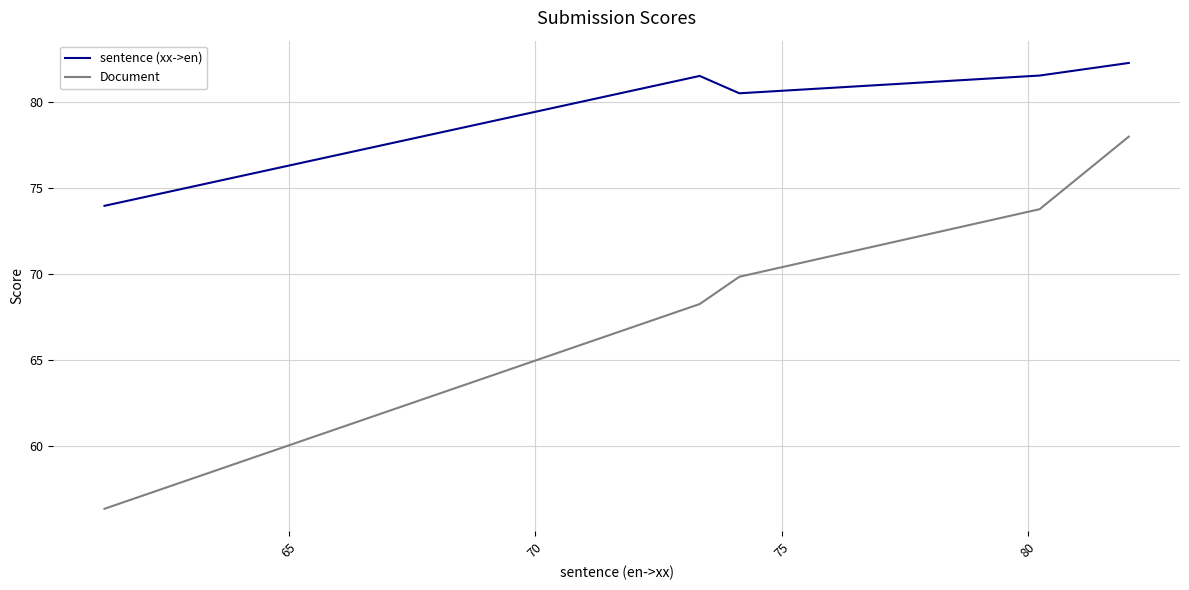

Does the chart display data point markers on the line(s)?

No